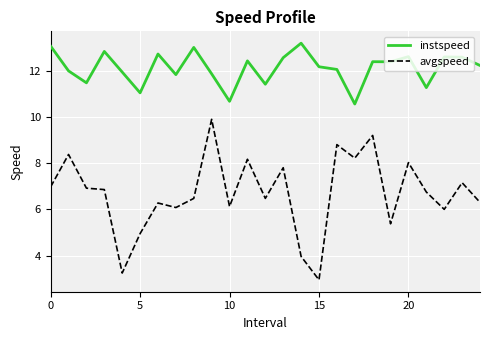

List the series in order of their overall mean, lowest first.

avgspeed, instspeed